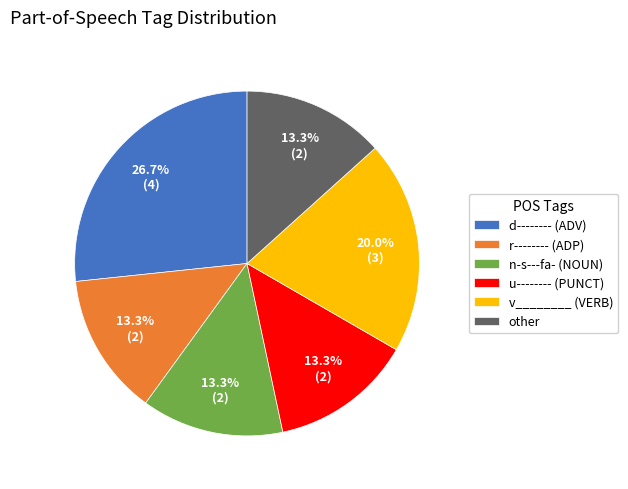

Does any single category account for the majority?

No